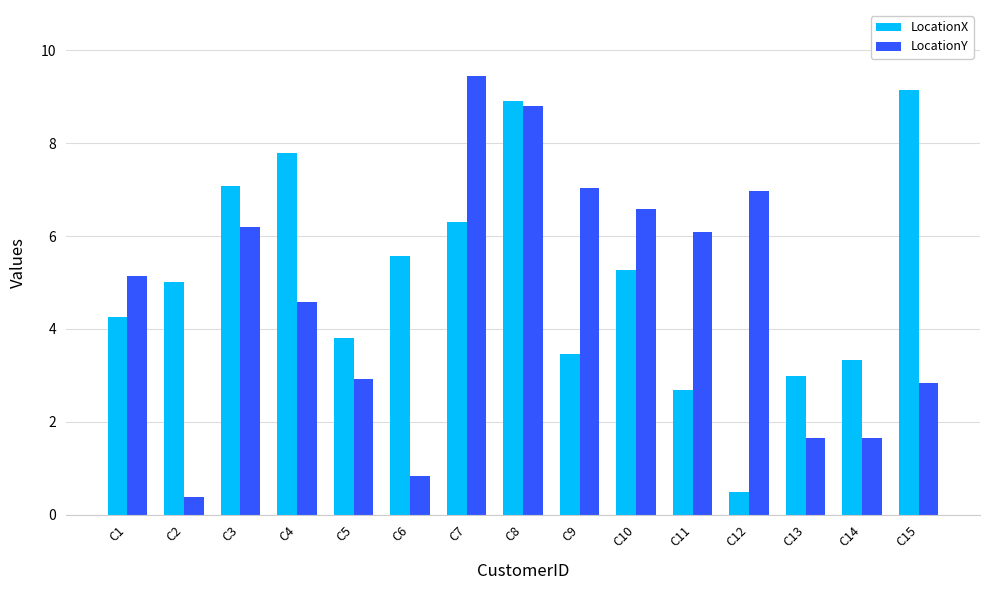

What are all the series names shown in the legend?

LocationX, LocationY